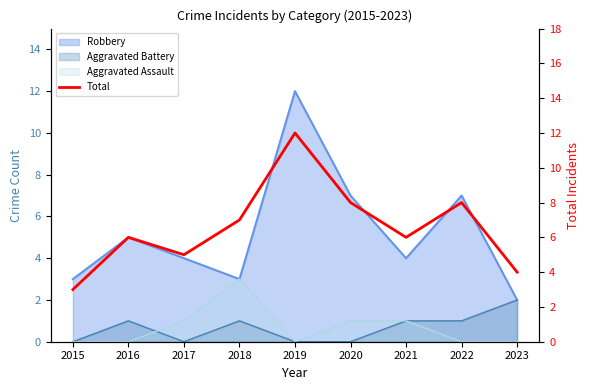

Count the number of categories in the chart.

9